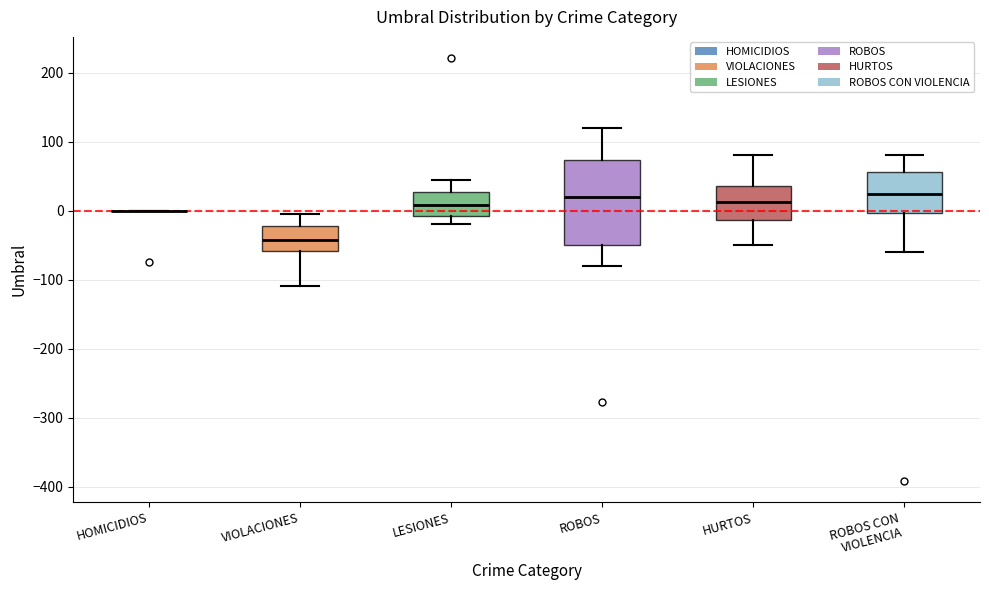

Reading left to right, read every box against the y-axis: the position of its median line, the range the box covers, and the ends of its whiskers. The values are not printed on the chart, so give them approximately, as read against the axis.

HOMICIDIOS: box collapsed to a line at 0, whiskers 0 to 0
VIOLACIONES: median -40, box -60 to -20, whiskers -110 to 0
LESIONES: median 10, box -10 to 30, whiskers -20 to 50
ROBOS: median 20, box -50 to 70, whiskers -80 to 120
HURTOS: median 10, box -10 to 40, whiskers -50 to 80
ROBOS CON VIOLENCIA: median 20, box 0 to 60, whiskers -60 to 80